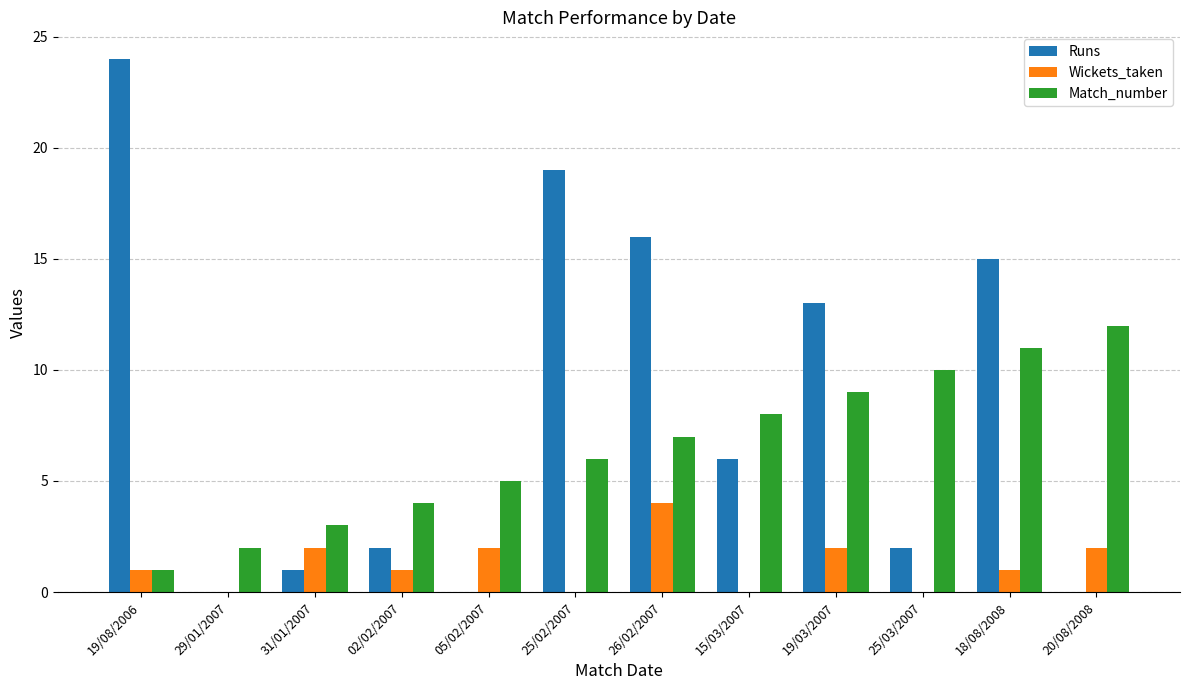

The Match_number series shows 9 at 05/02/2007. True or false?

False